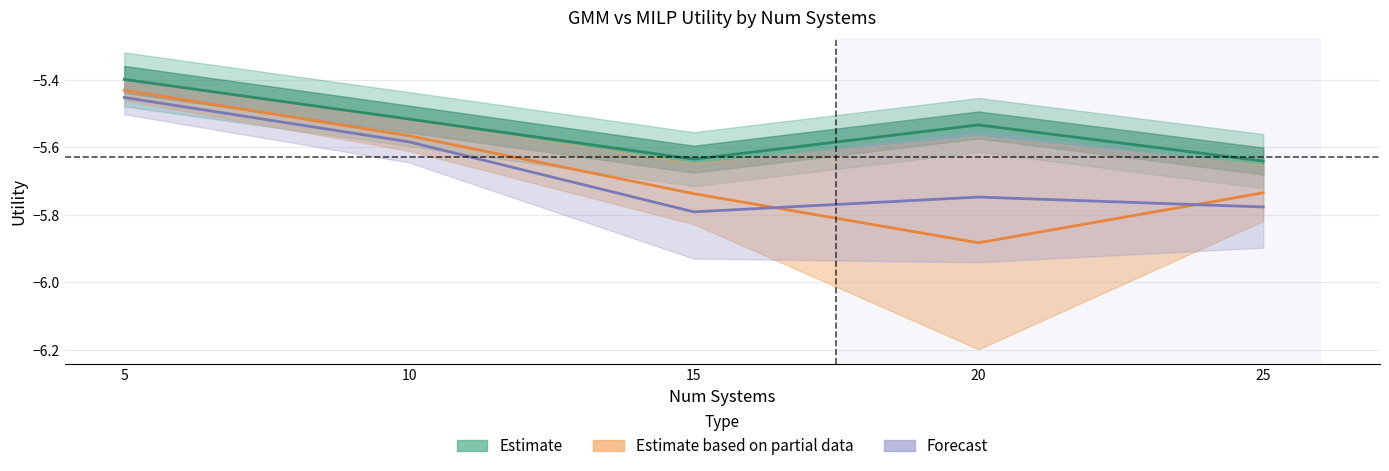

True or false: MILP Utility has more than 0 interior local peaks.

True